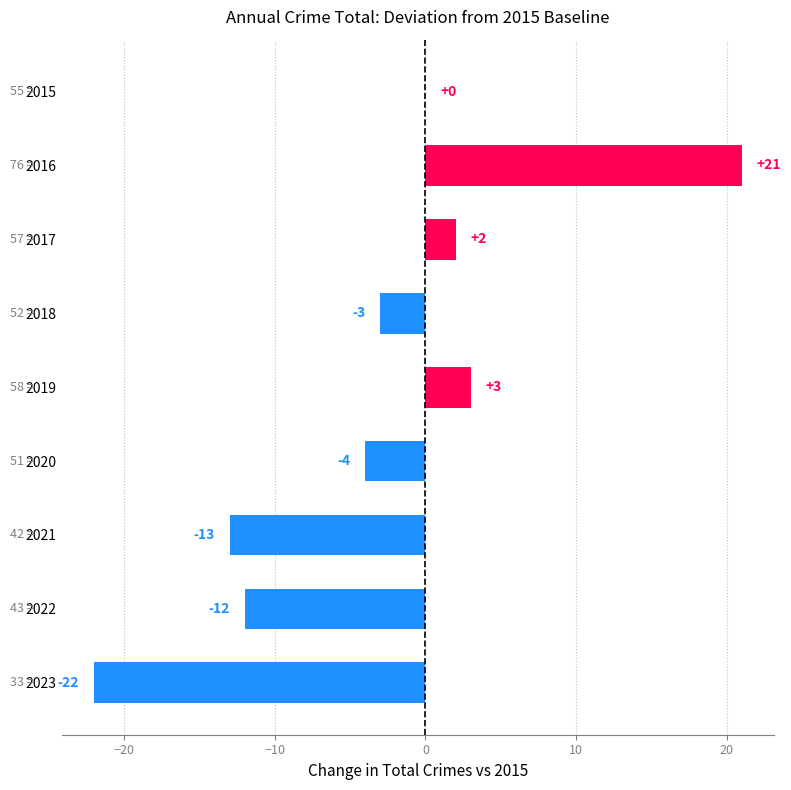

Reading bottom to top, extract all data points from this chart.

2023=-22	2022=-12	2021=-13	2020=-4	2019=3	2018=-3	2017=2	2016=21	2015=0